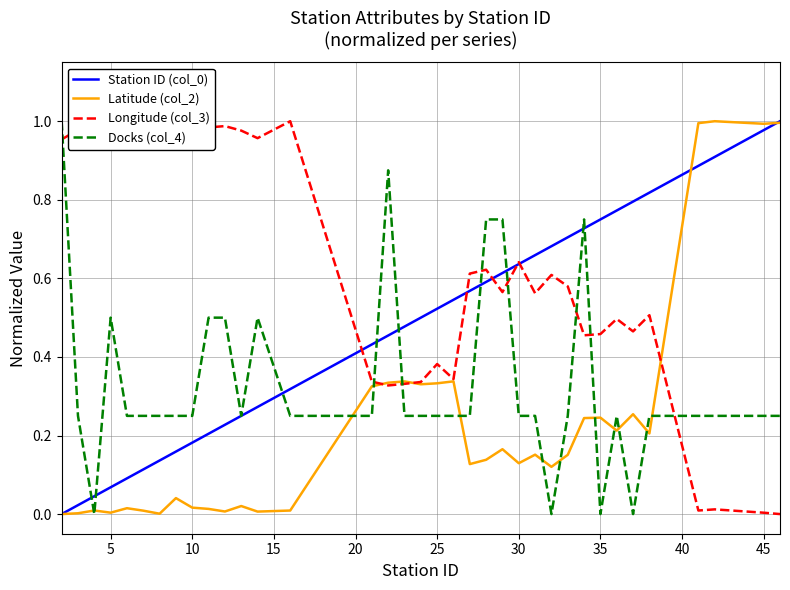

Which series has the largest total across all categories?

Longitude (col_3)